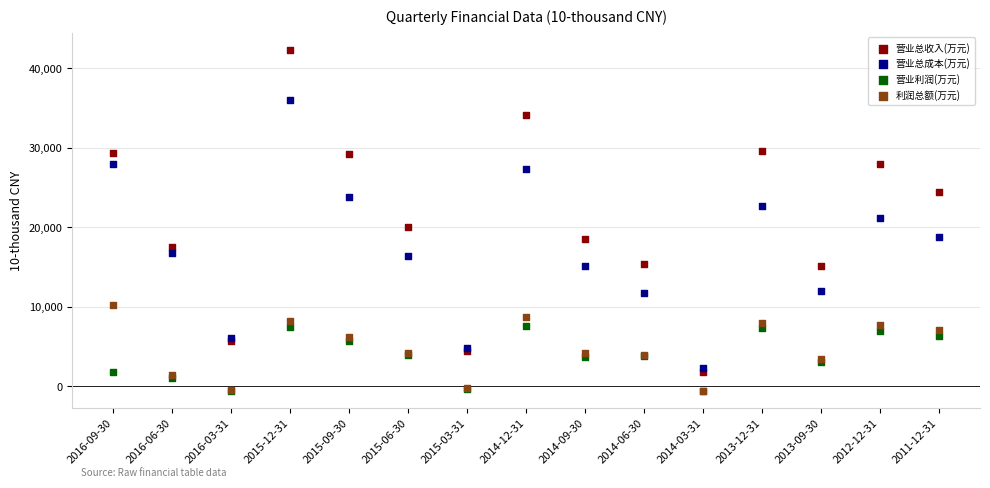

Which series contains the highest Y value?

营业总收入(万元)